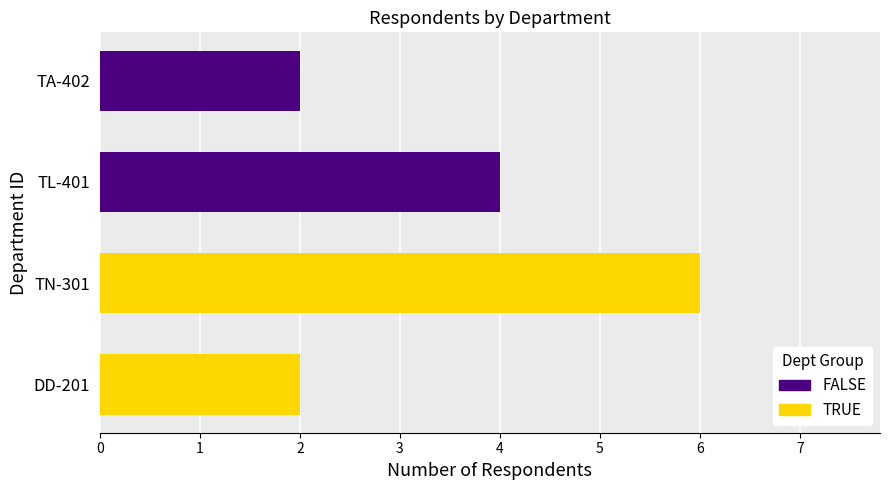

Reading right to left, what are all the values shown in this chart?

2	4	6	2